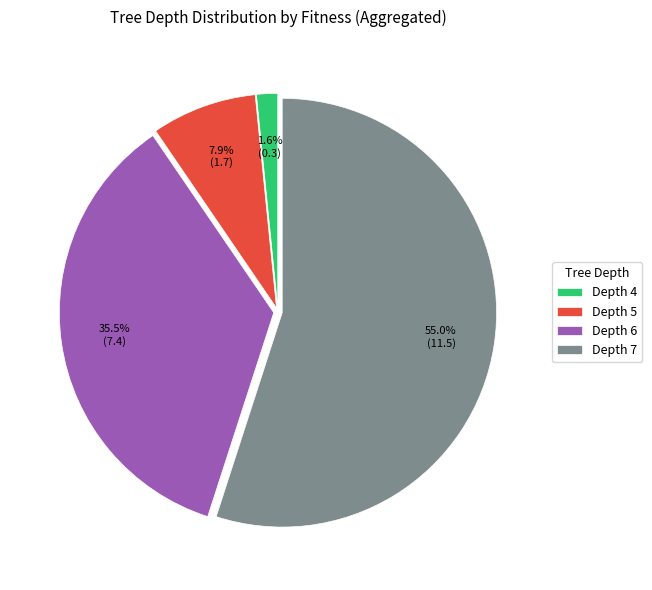

Is there a majority slice in this chart?

Yes